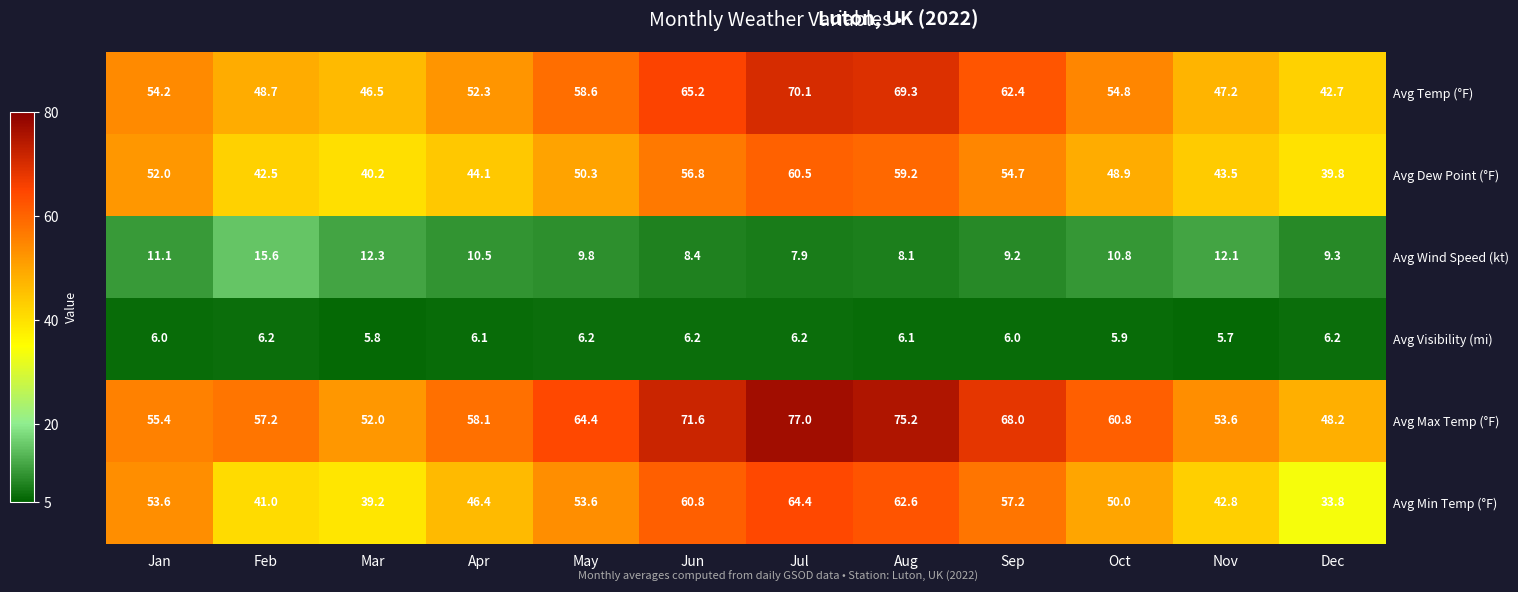

The Avg Max Temp (°F) series shows 136.4 at Jul. True or false?

False